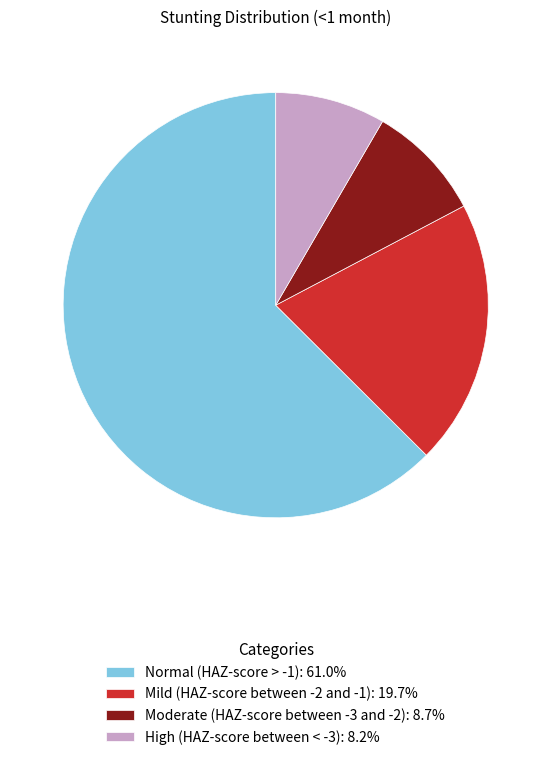

Which category accounts for the majority?

Normal (HAZ-score > -1)